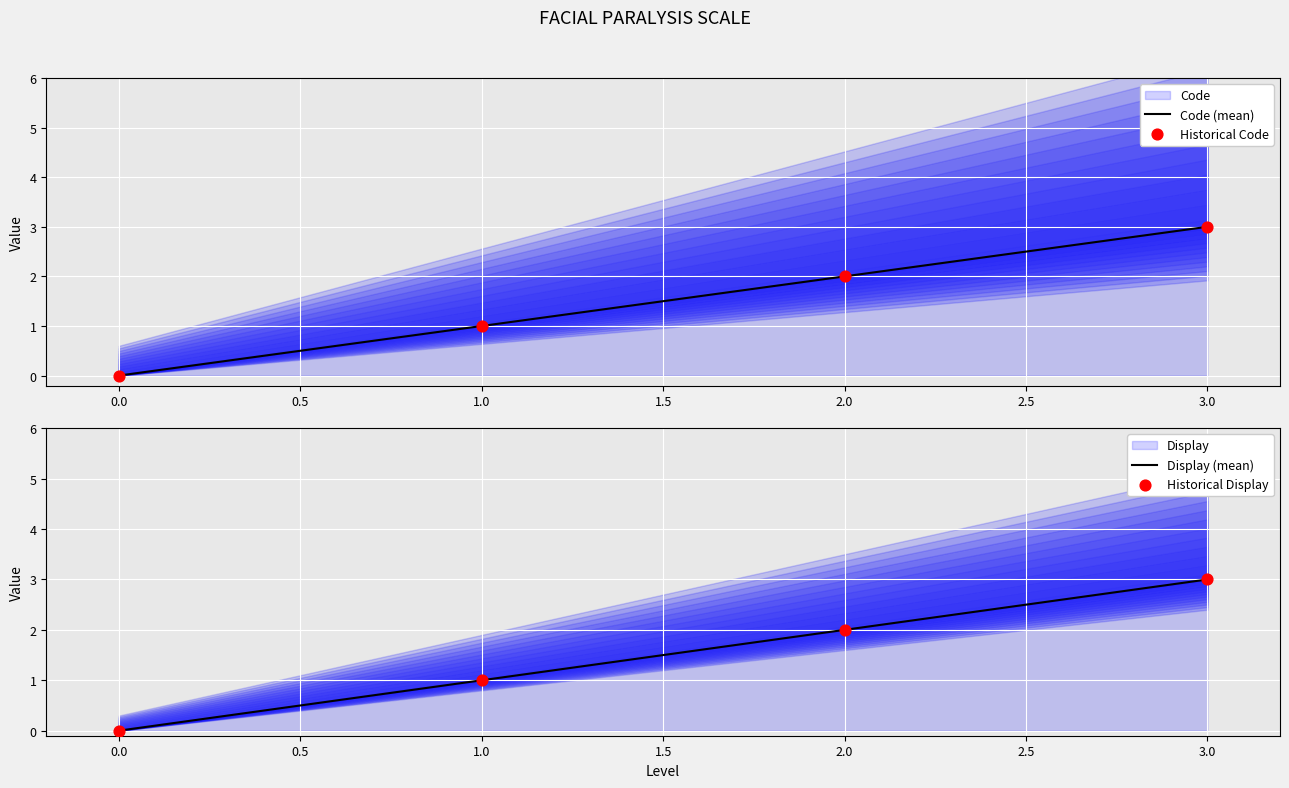

Is the value of Historical Display at 3.0 greater than the value of Display (mean) at 1.0?

Yes